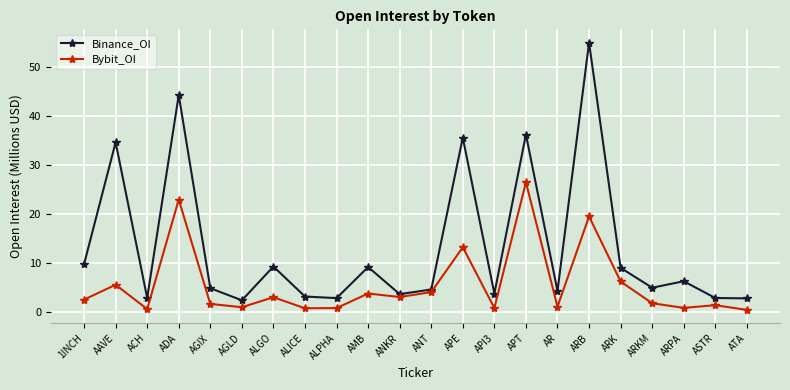

In Binance_OI, how many points are higher than both neighbors (excluding endpoints)?

8